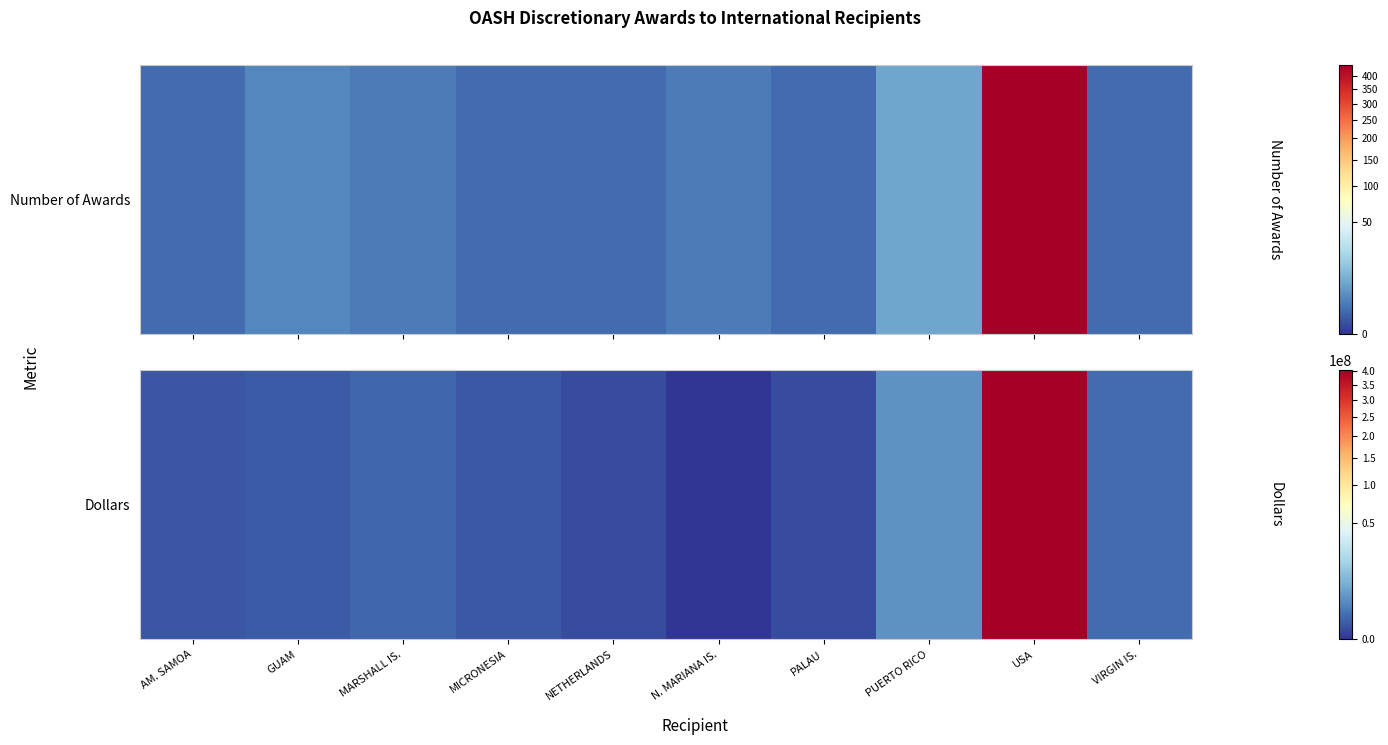

True or false: the data shows 712000 at MARSHALL IS..

True